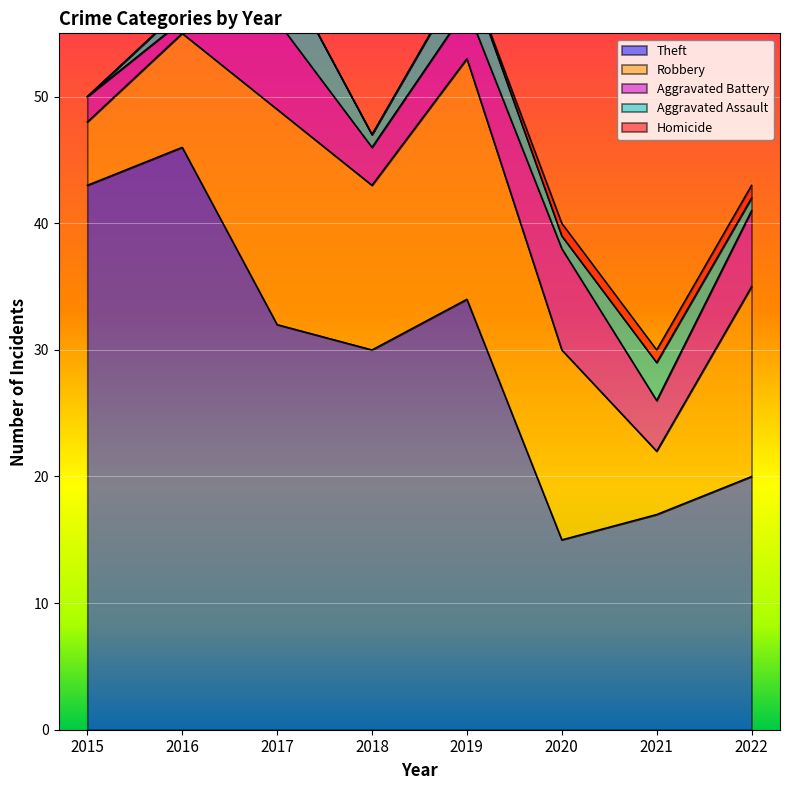

What is the sum of the Aggravated Battery values at 2022 and 2017?

13